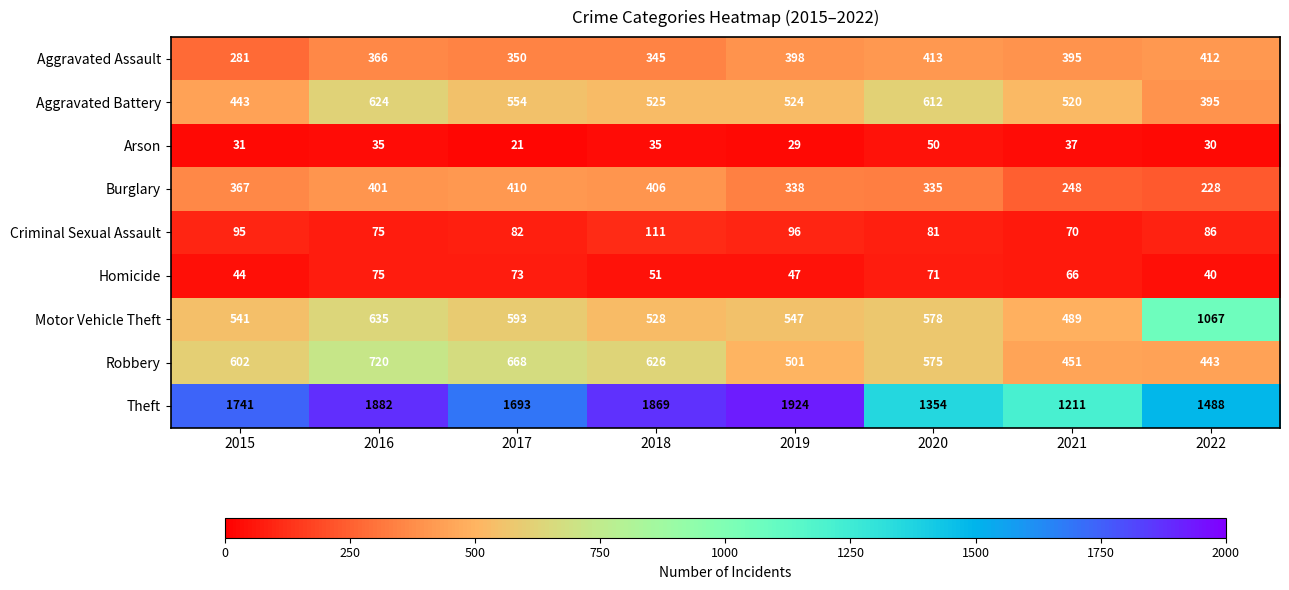

What is the difference between the Aggravated Battery values at 2020 and 2022?

217